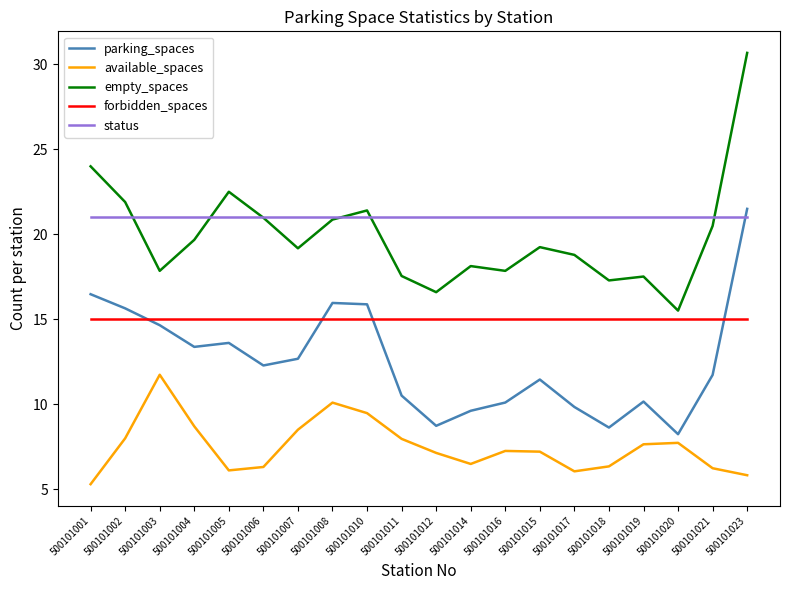

Read the empty_spaces value at 500101002.

21.9